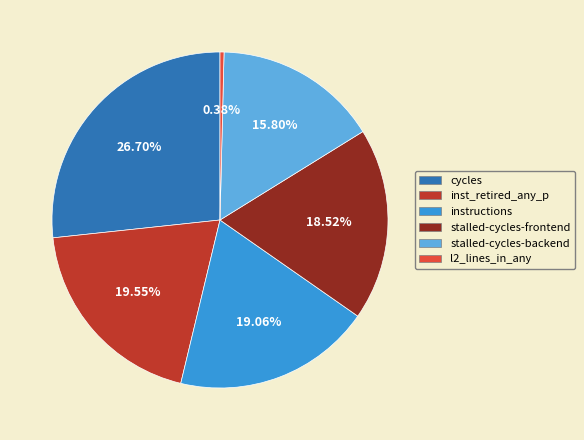

What is the ratio of the value at instructions to the value at inst_retired_any_p?

1.0